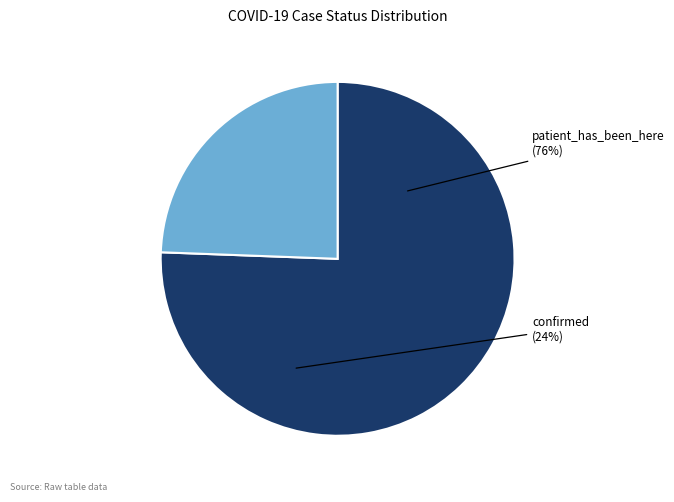

To the nearest percent, what percentage of the pie is patient_has_been_here?

76%